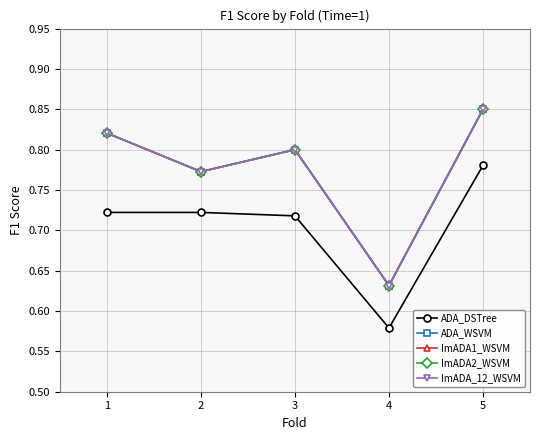

Reading right to left, transcribe all the data shown in this chart.

ADA_DSTree: 5=0.8	4=0.6	3=0.7	2=0.7	1=0.7
ADA_WSVM: 5=0.8	4=0.6	3=0.8	2=0.8	1=0.8
ImADA1_WSVM: 5=0.8	4=0.6	3=0.8	2=0.8	1=0.8
ImADA2_WSVM: 5=0.8	4=0.6	3=0.8	2=0.8	1=0.8
ImADA_12_WSVM: 5=0.8	4=0.6	3=0.8	2=0.8	1=0.8